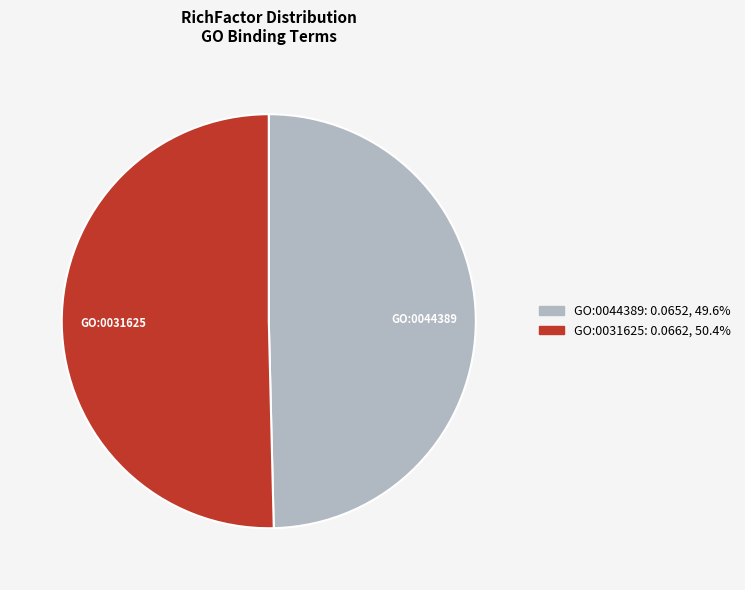

How many slices are in this pie chart?

2